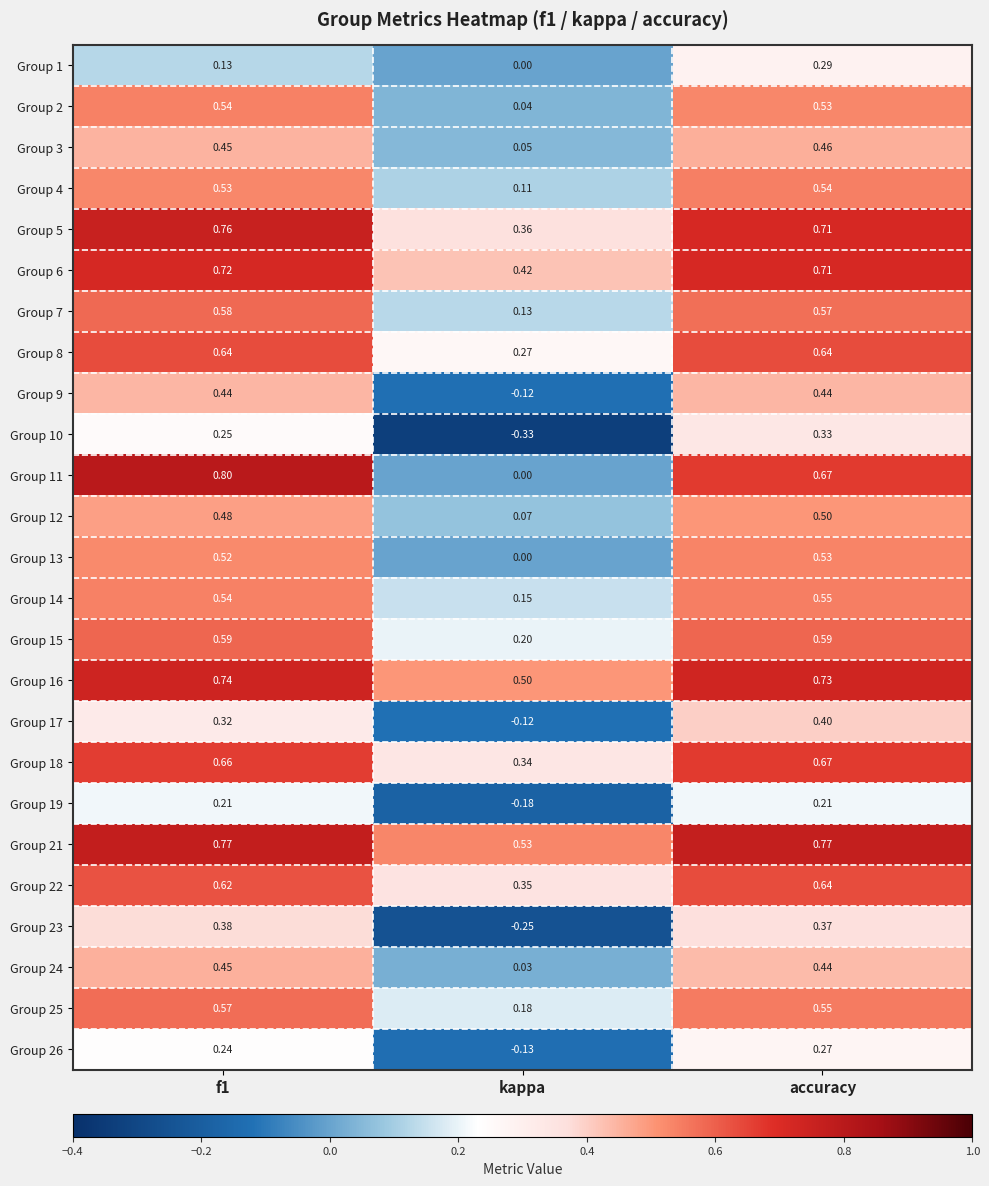

At which label is Group 17 closest to 0?

kappa